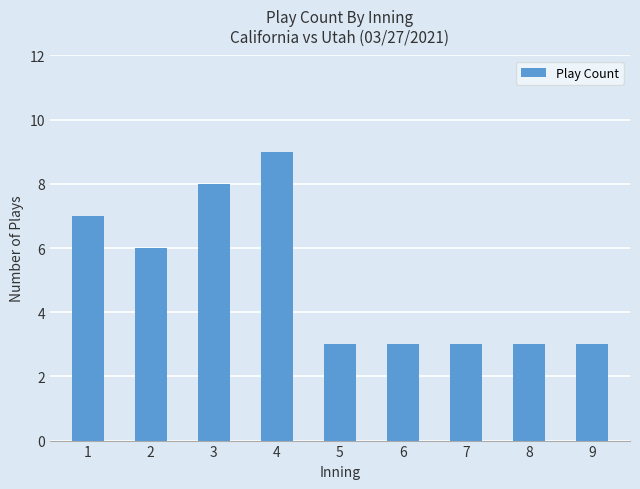

Is it true that the value at 5 is 5?

False